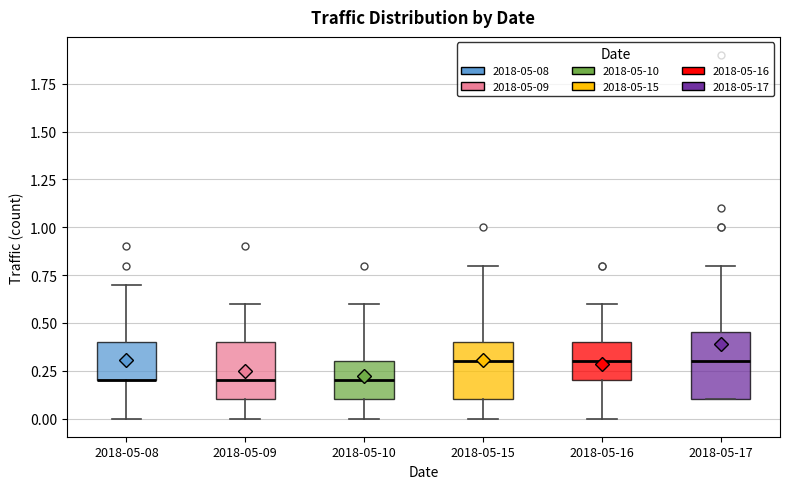

Reading left to right, read every box against the y-axis: the position of its median line, the range the box covers, and the ends of its whiskers. The values are not printed on the chart, so give them approximately, as read against the axis.

2018-05-08: median 0.20 (drawn on the box's lower edge), box 0.20 to 0.40, whiskers 0.00 to 0.70
2018-05-09: median 0.20, box 0.10 to 0.40, whiskers 0.00 to 0.60
2018-05-10: median 0.20, box 0.10 to 0.30, whiskers 0.00 to 0.60
2018-05-15: median 0.30, box 0.10 to 0.40, whiskers 0.00 to 0.80
2018-05-16: median 0.30, box 0.20 to 0.40, whiskers 0.00 to 0.60
2018-05-17: median 0.30, box 0.10 to 0.45, whiskers 0.10 to 0.80